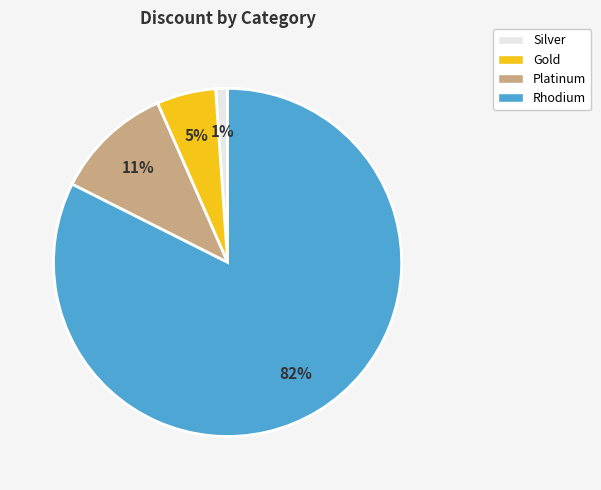

Between Gold and Platinum, which is larger?

Platinum